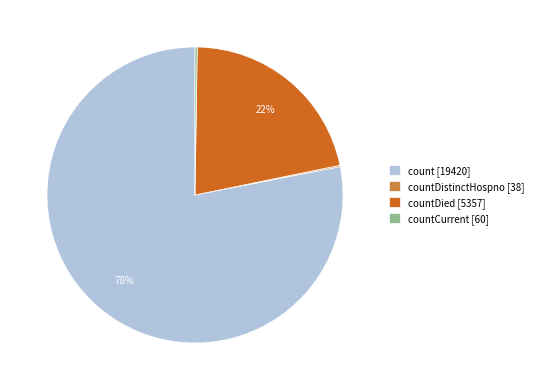

The count [19420] slice represents 92% of the pie. True or false?

False